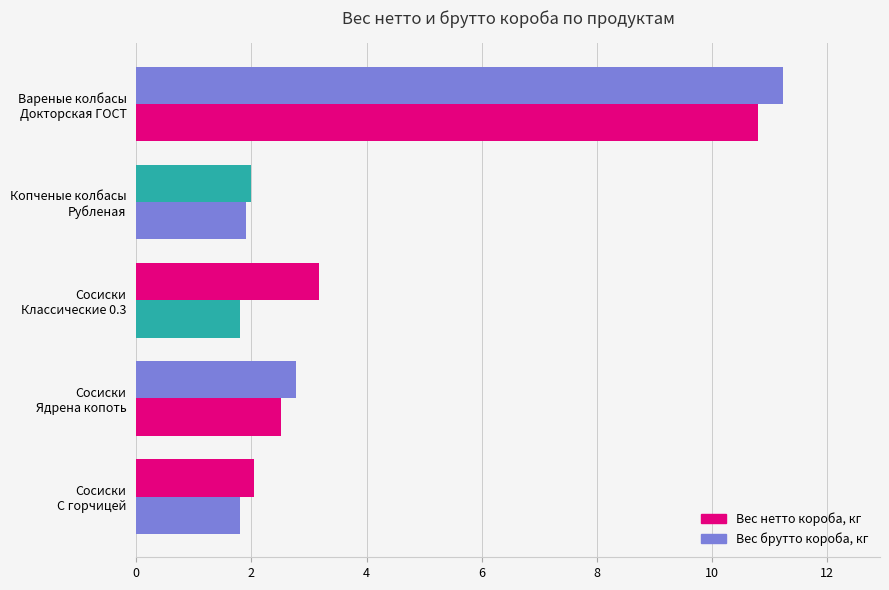

At how many categories does at least one series exceed 8?

1